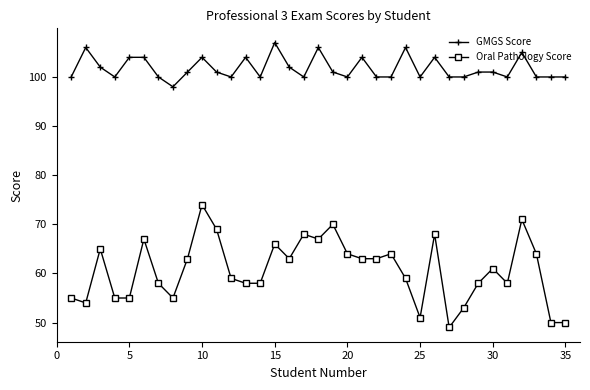

Does the chart have visible grid lines?

No